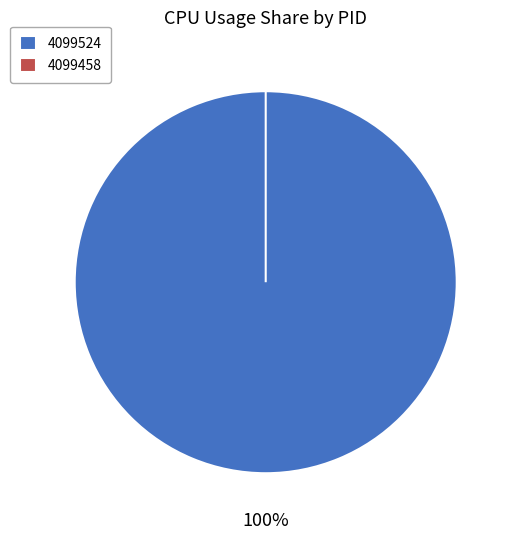

To the nearest percent, what is the difference between the 4099524 and 4099458 slice percentages?

100%